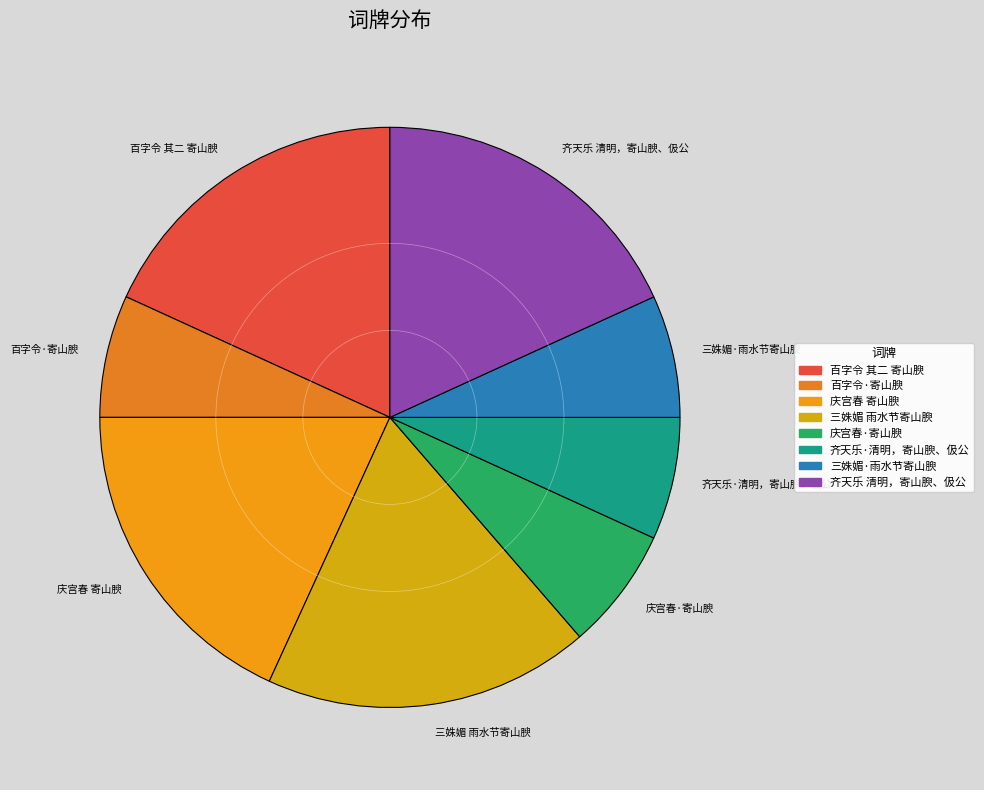

Approximately how many times larger is the value at 庆宫春 寄山腴 compared to 百字令·寄山腴?

2.7